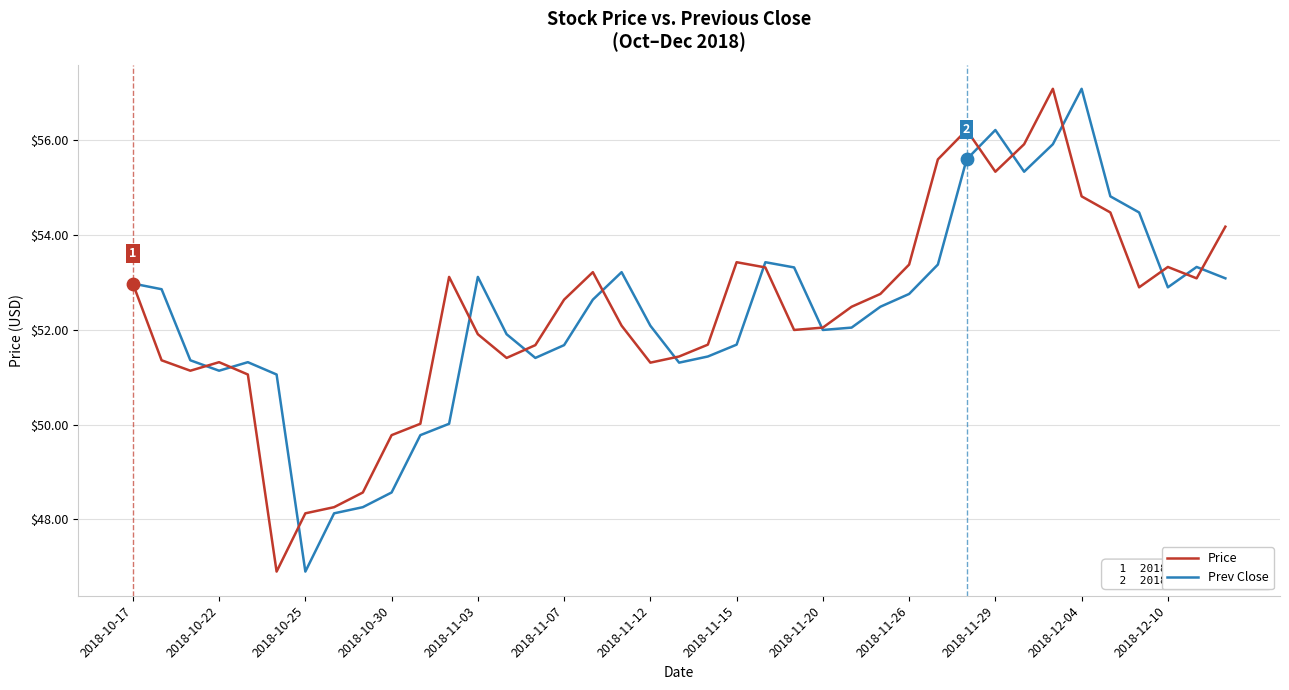

At how many categories does at least one series exceed 49?

36